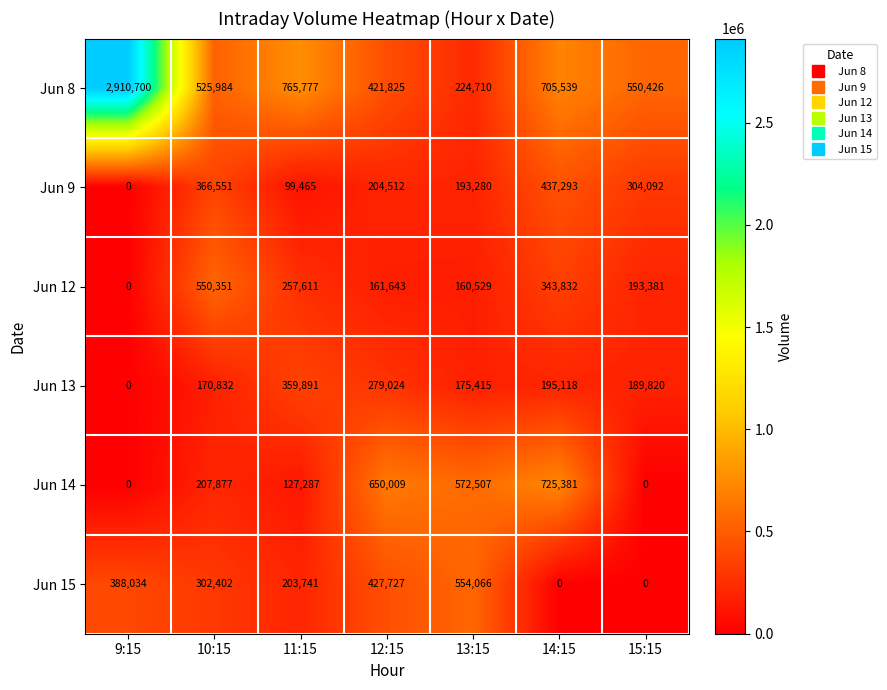

At which label is Jun 13 closest to 179945?

13:15